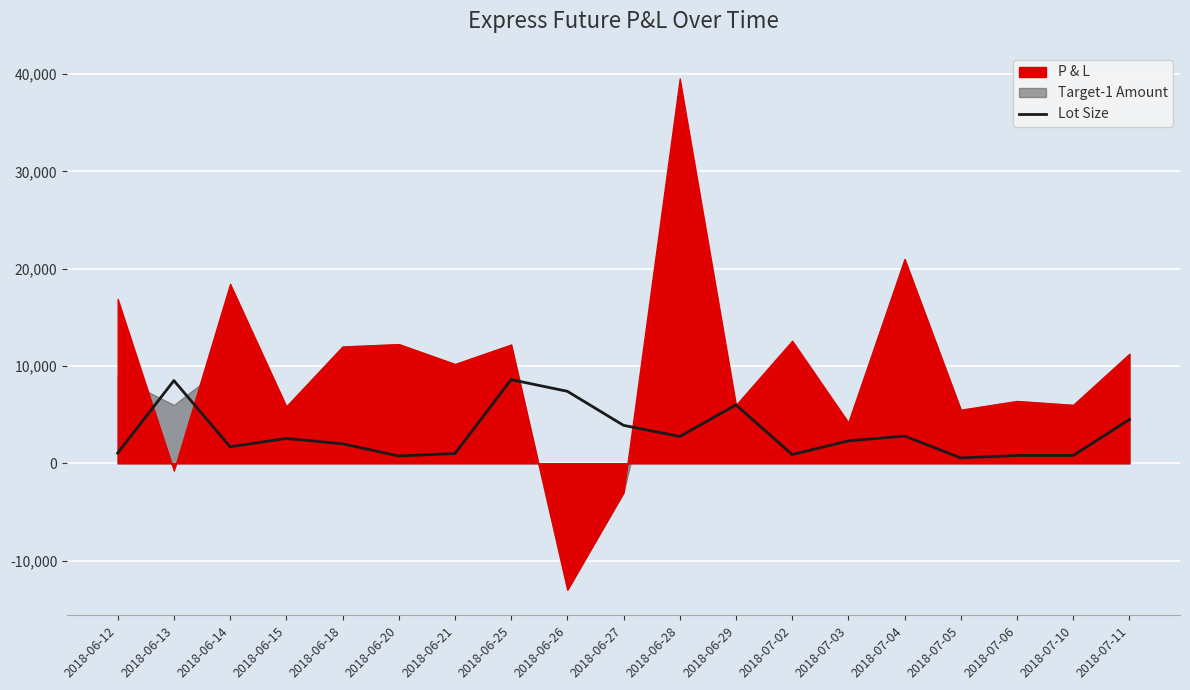

Between 2018-06-26 and 2018-06-20, which is larger?

2018-06-26